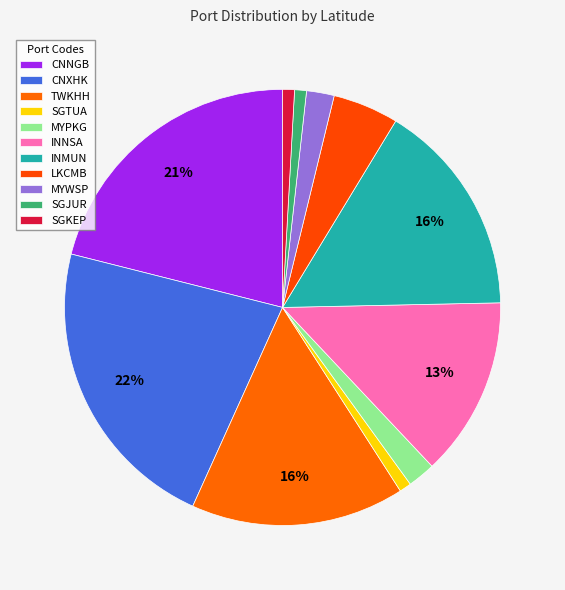

How many segments does this pie chart have?

11